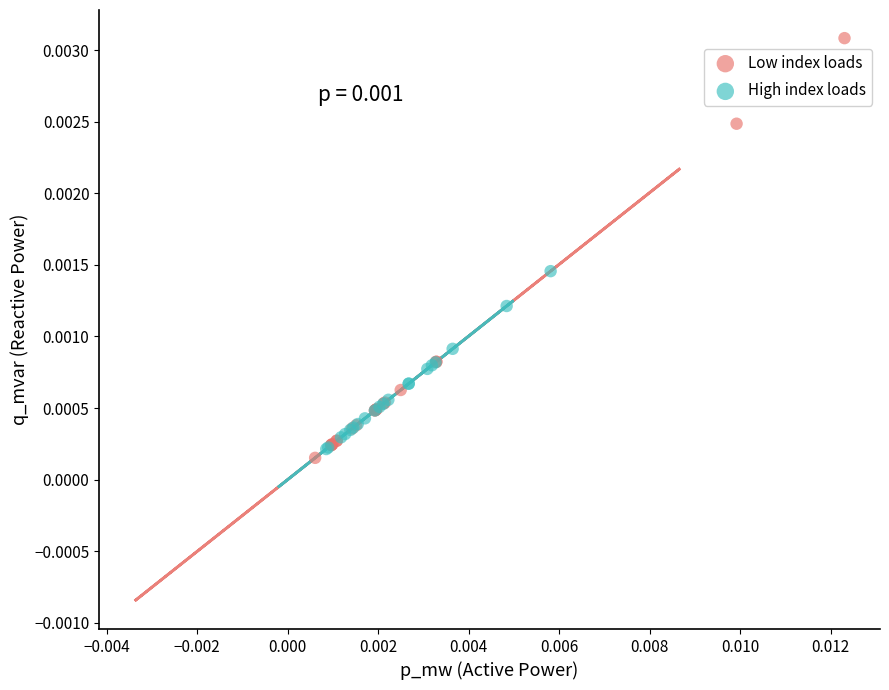

Which series reaches the maximum Y coordinate?

Low index loads